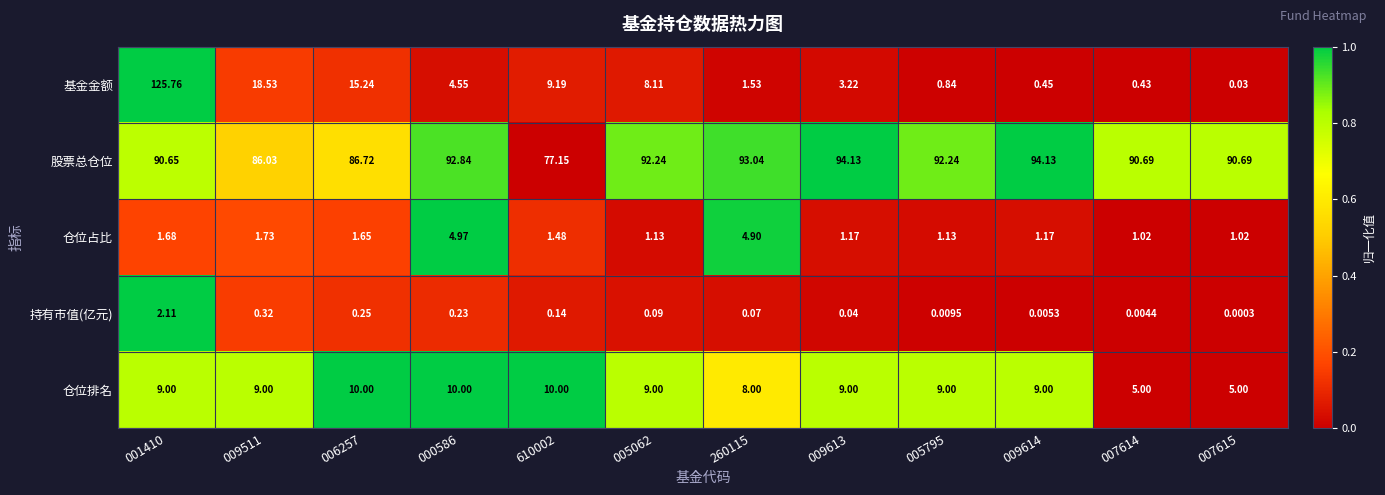

Rank the series by their maximum value, from highest to lowest.

基金金额, 股票总仓位, 仓位排名, 仓位占比, 持有市值(亿元)